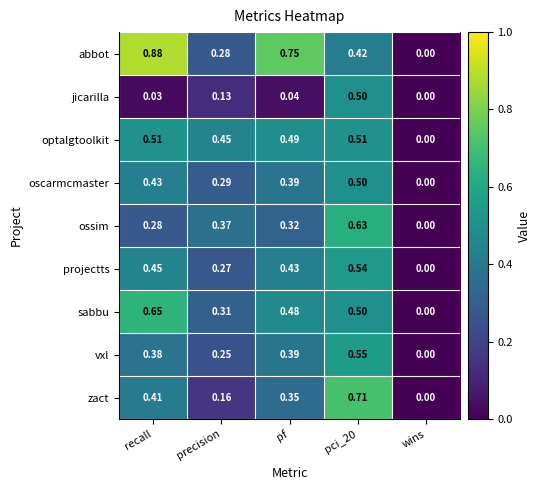

What is the total value across all series at precision?

2.5